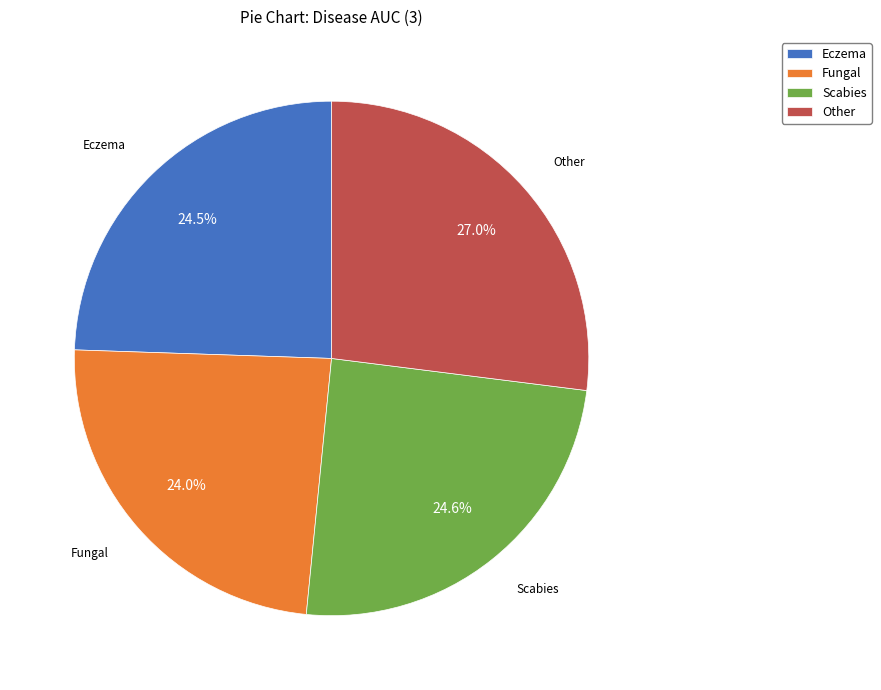

Count the number of slices in the pie.

4